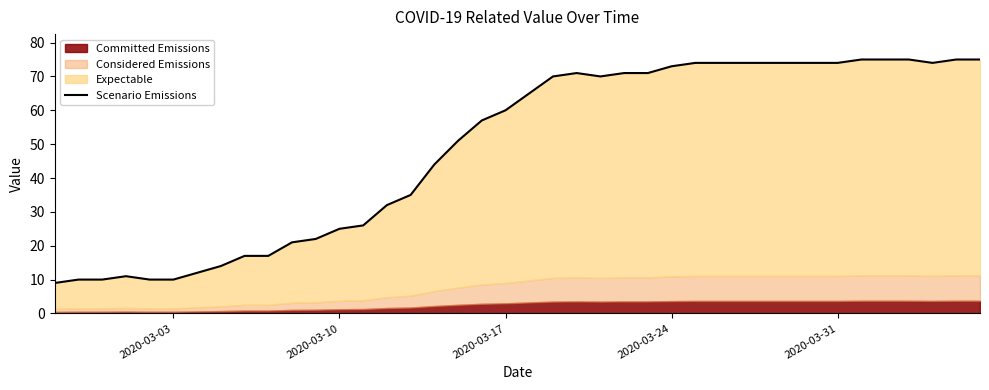

How many points are lower than both their immediate neighbors (excluding endpoints)?

2